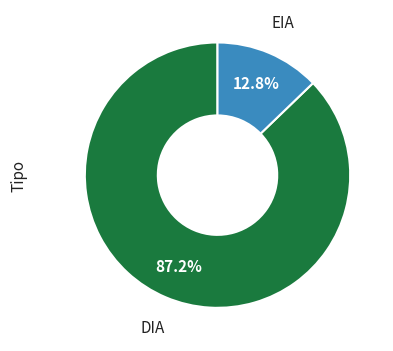

To the nearest percent, what is the average slice percentage?

50%